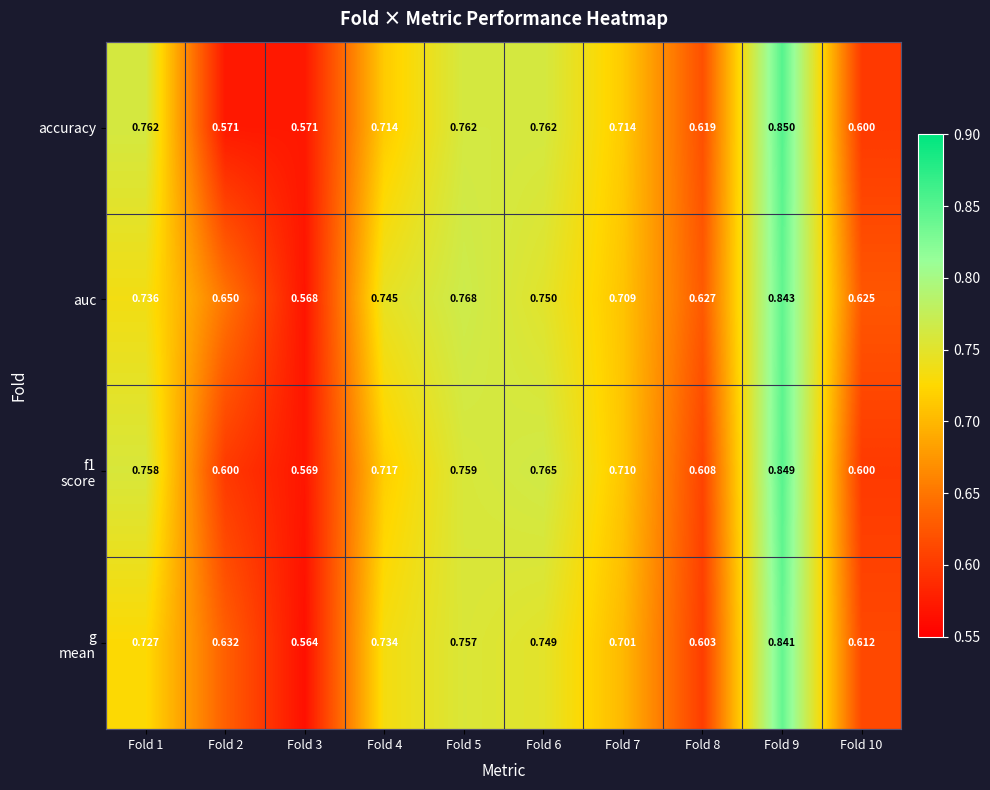

Which series changed the most between Fold 5 and Fold 10?

accuracy